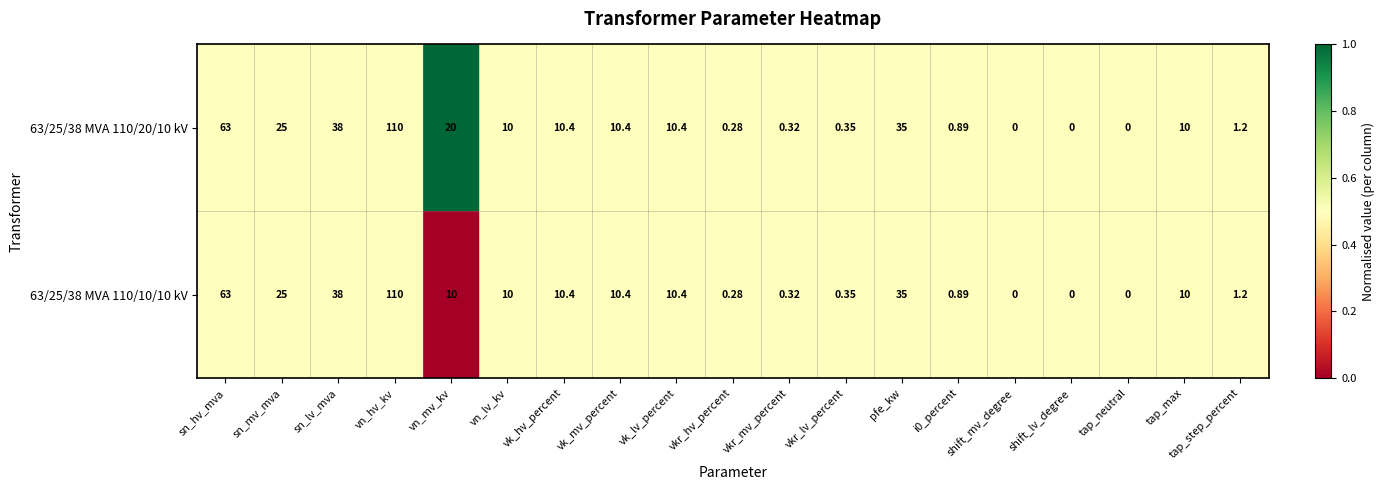

Where is 63/25/38 MVA 110/20/10 kV nearest to the value 55?

sn_hv_mva